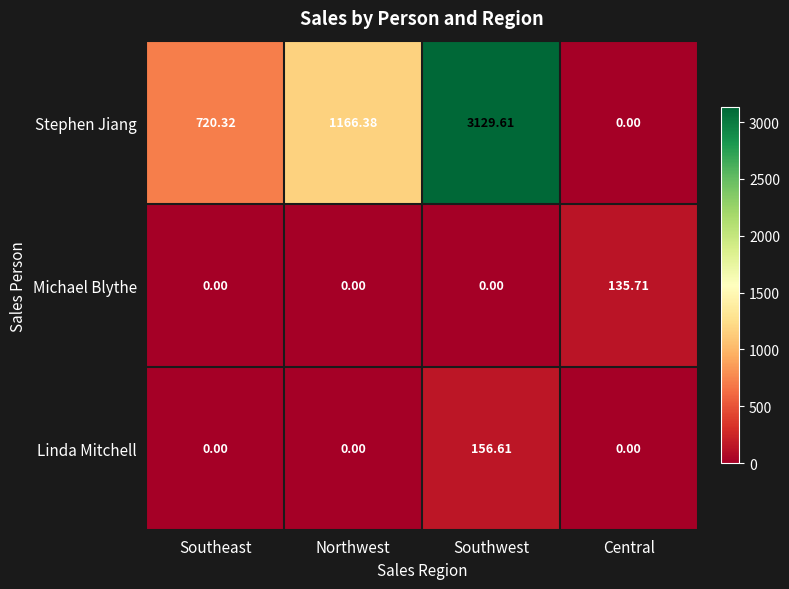

How many positive values does the Stephen Jiang series have?

3